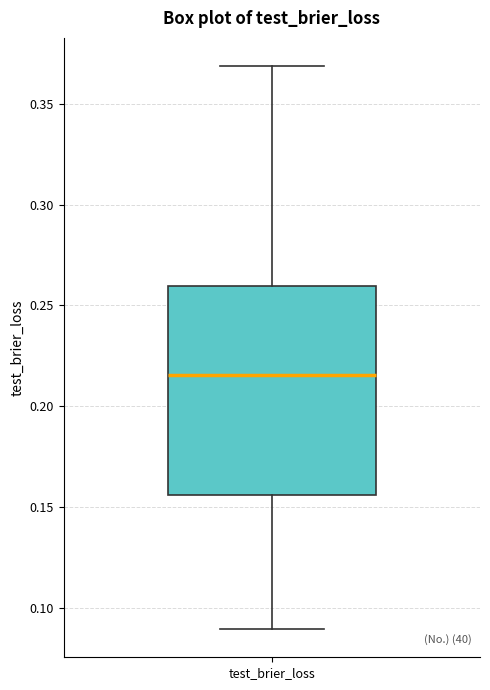

Transcribe this box plot: give where the median line is, the range the box spans, and where the two whiskers end, as read against the y-axis. The values are not printed on the chart, so give them approximately, as read against the axis.

median 0.215, box 0.155 to 0.260, whiskers 0.090 to 0.370